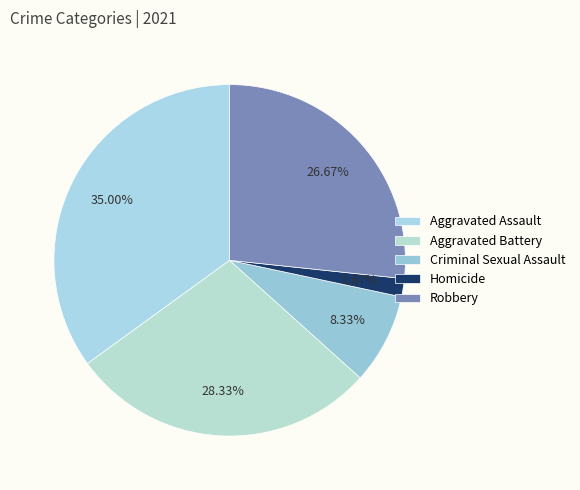

How many slices are in this pie chart?

5